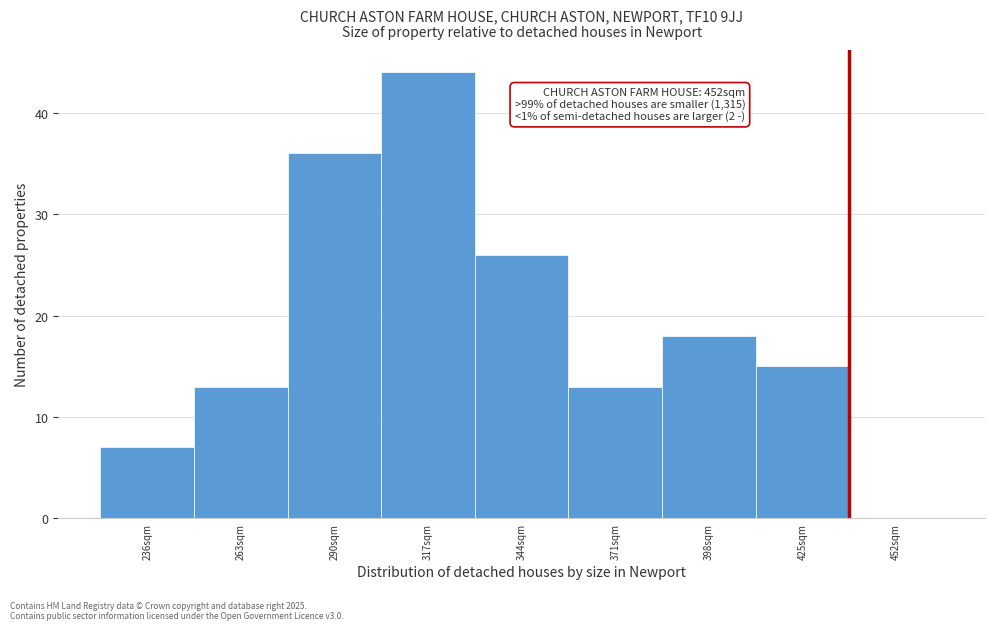

Reading left to right, what are all the values shown in this chart?

236sqm=7	263sqm=13	290sqm=36	317sqm=44	344sqm=26	371sqm=13	398sqm=18	425sqm=15	452sqm=0